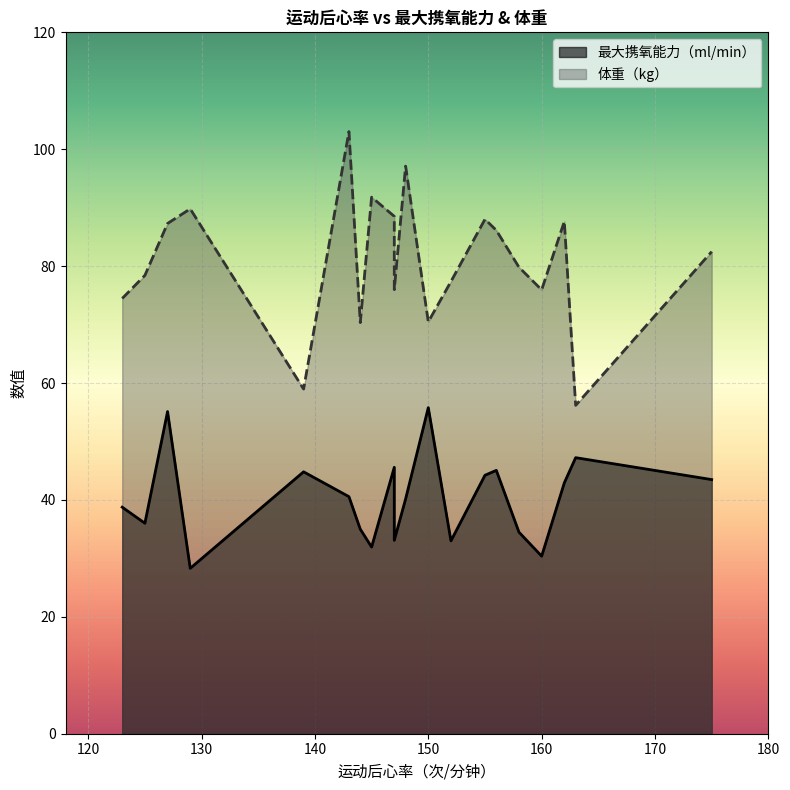

Which series has the largest total across all categories?

体重（kg）